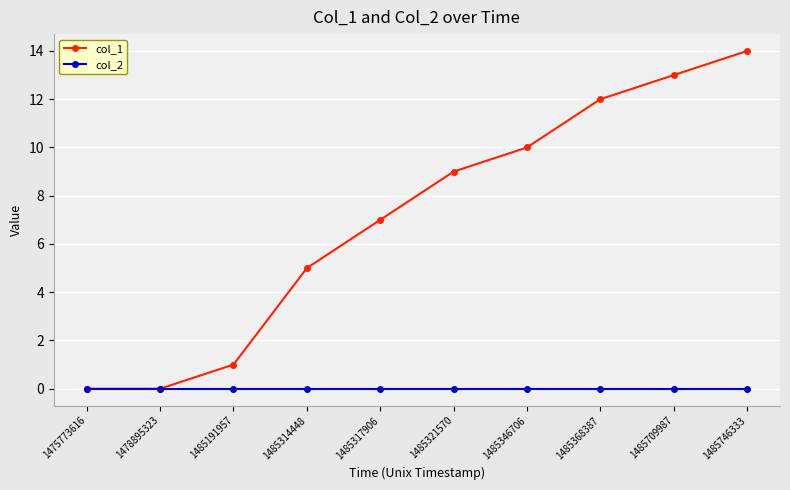

What is the difference between the second highest and minimum values in the col_1 series?

13